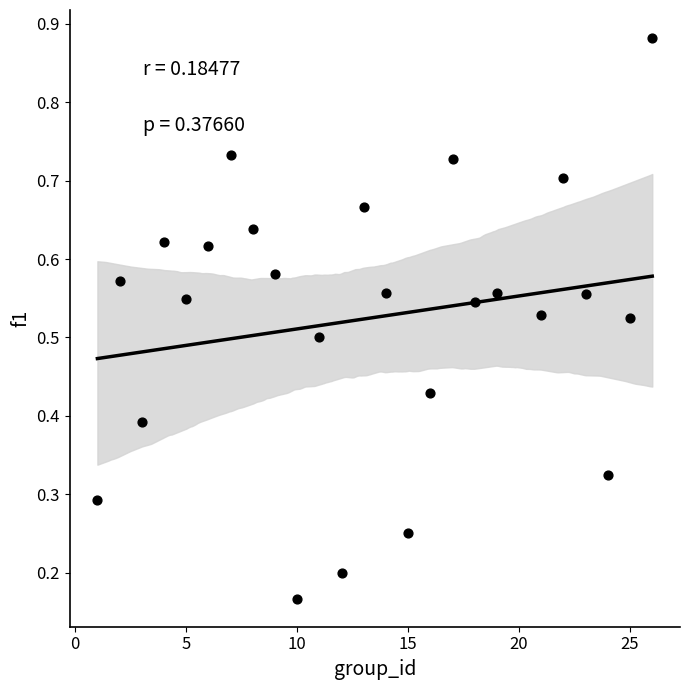

What is the range of X values (max minus min)?

25.0